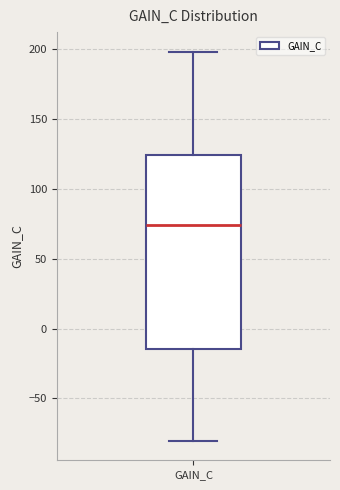

Read this box plot against the y-axis: the position of the median line, the range covered by the box, and the ends of both whiskers. The values are not printed on the chart, so give them approximately, as read against the axis.

median 75, box -15 to 125, whiskers -80 to 200